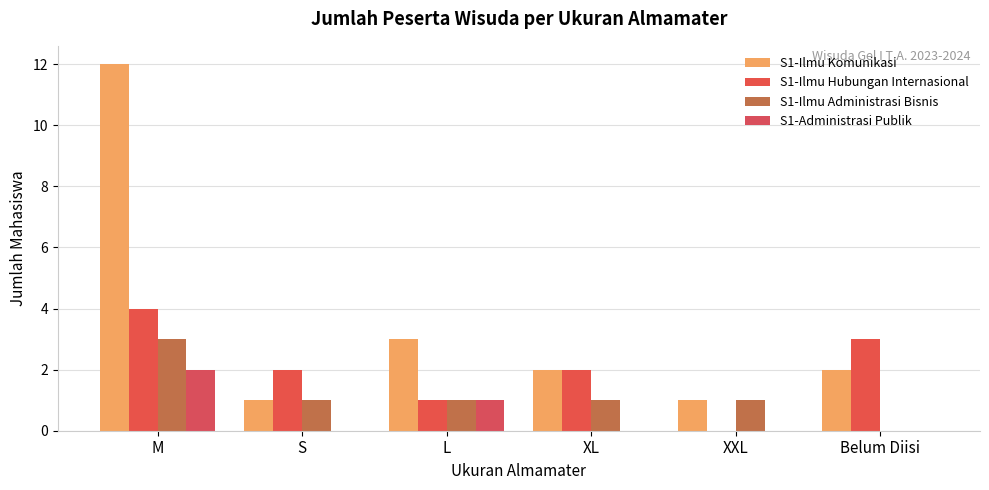

How many values in S1-Ilmu Hubungan Internasional are above zero?

5